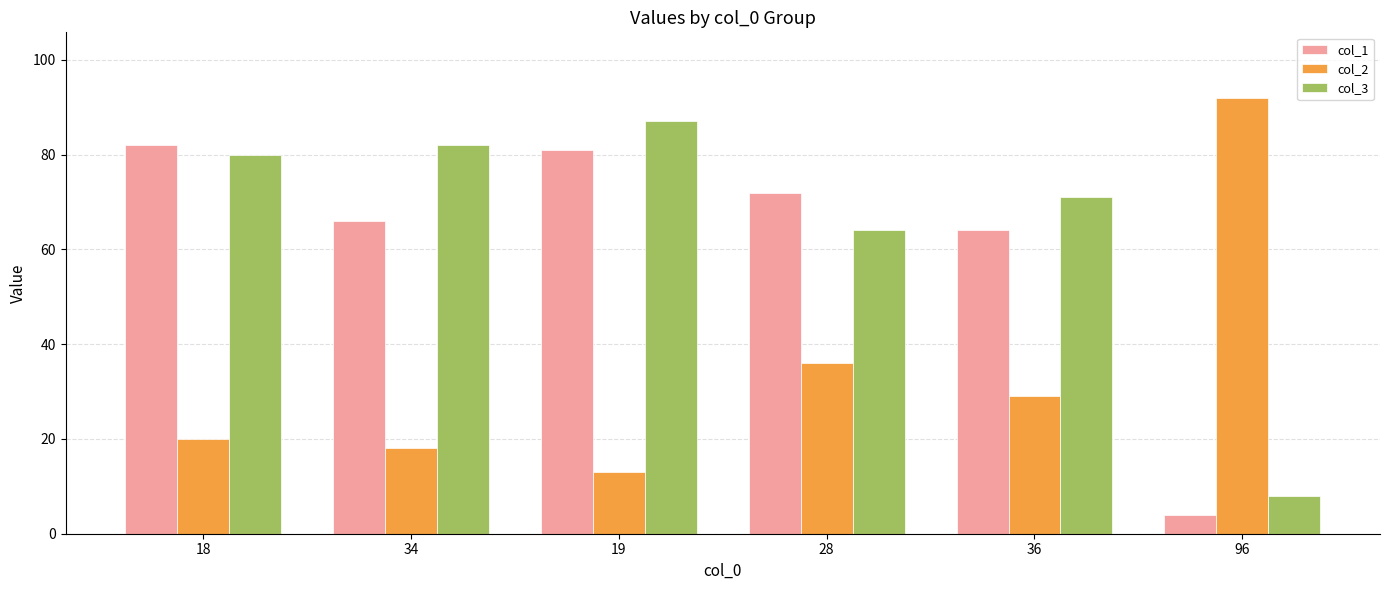

How many categories are shown in the chart?

6